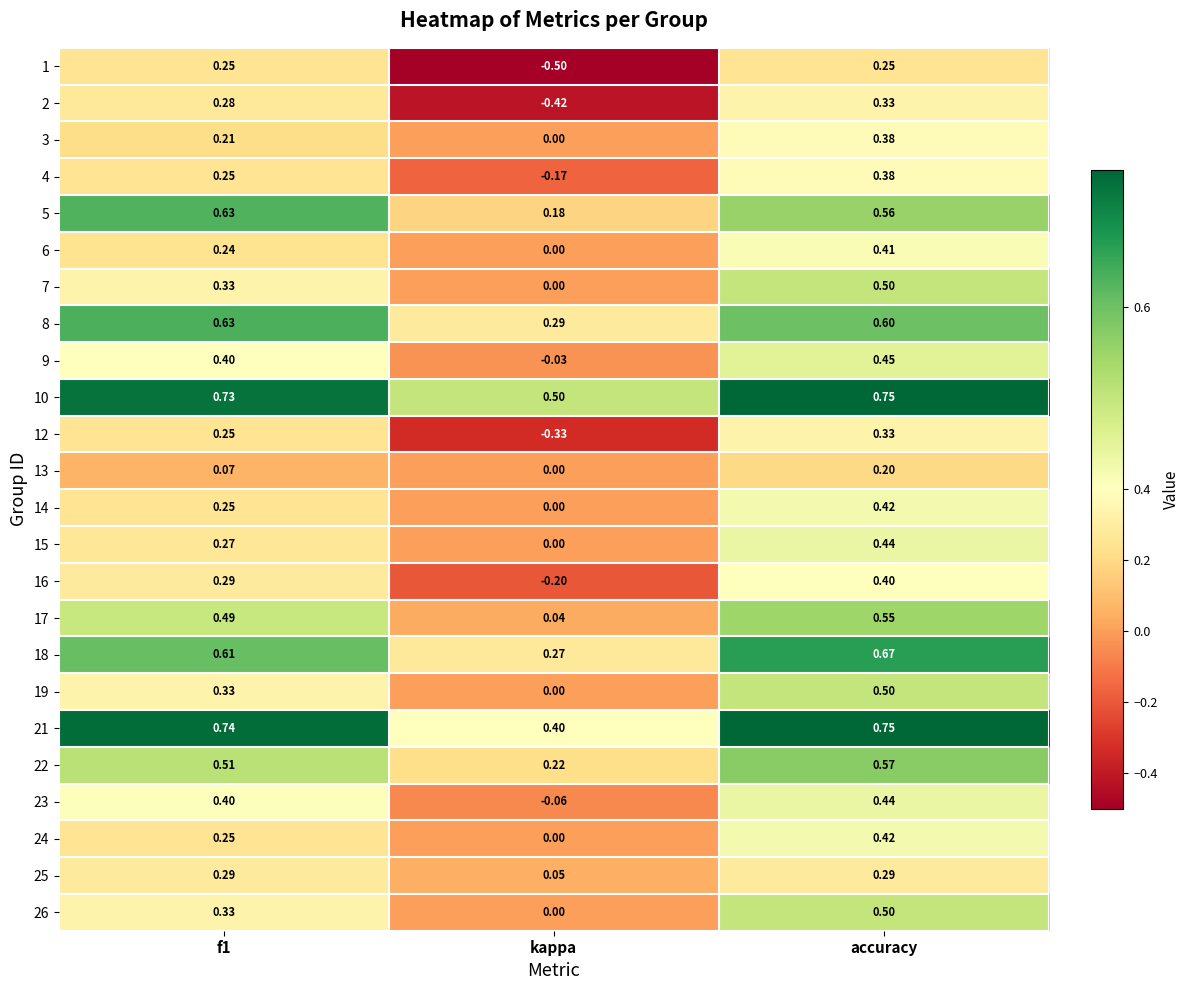

At which label does 19 reach its peak?

accuracy